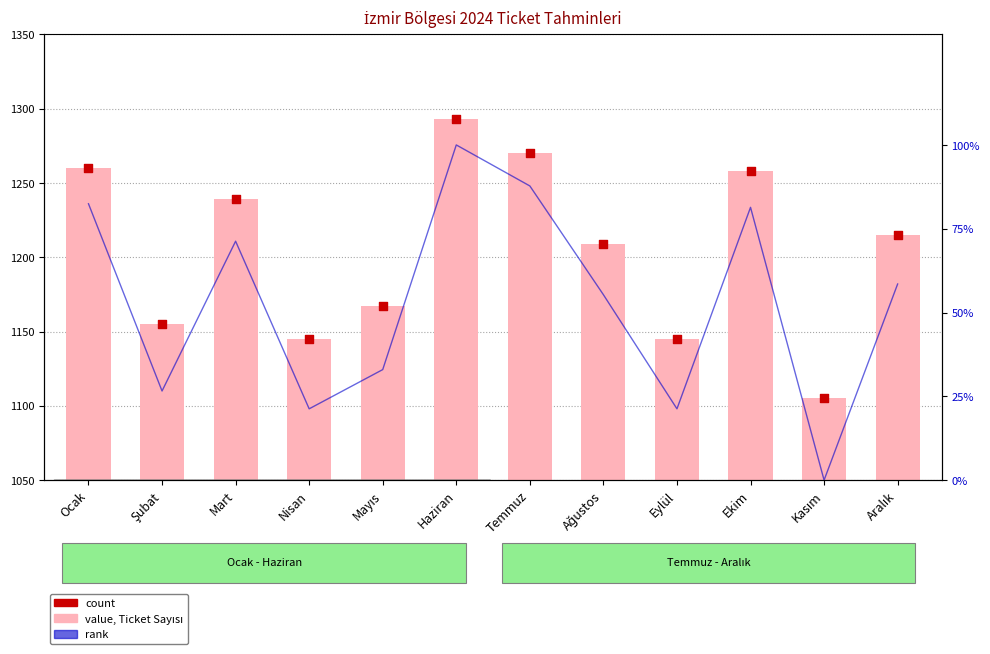

Which series reaches the minimum Y coordinate?

rank